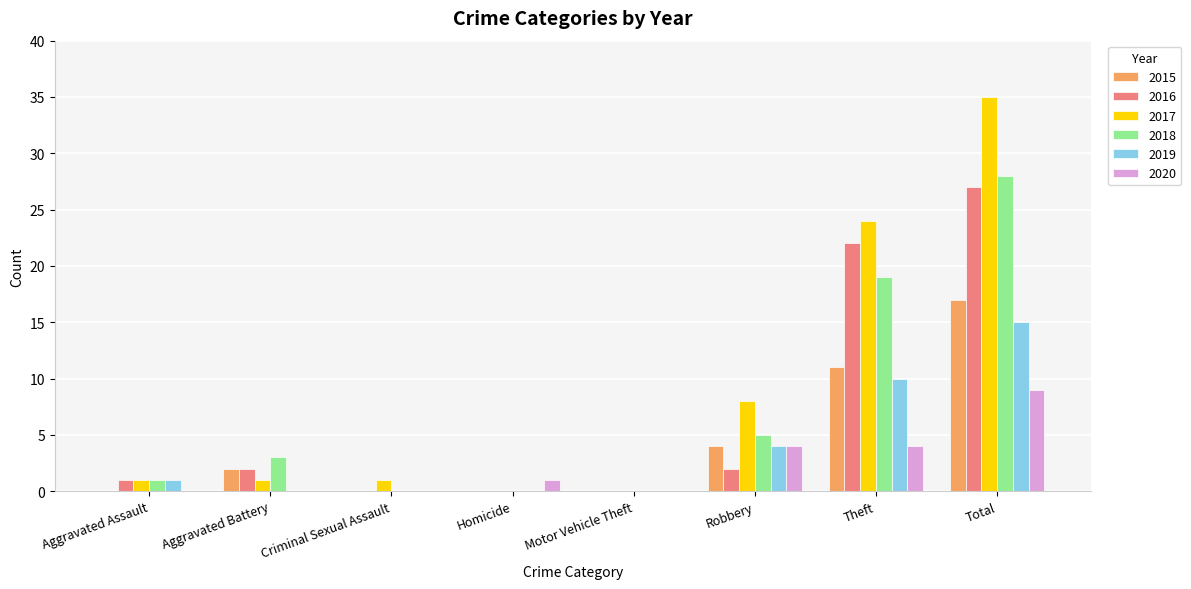

What is the maximum value for 2015?

17